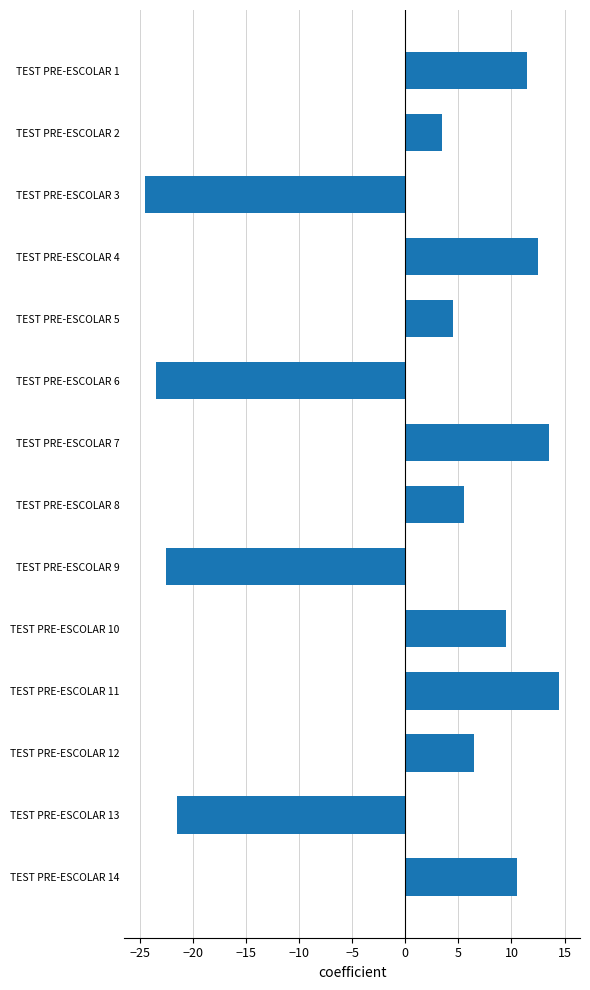

What is the difference between the second highest and minimum values?

38.0